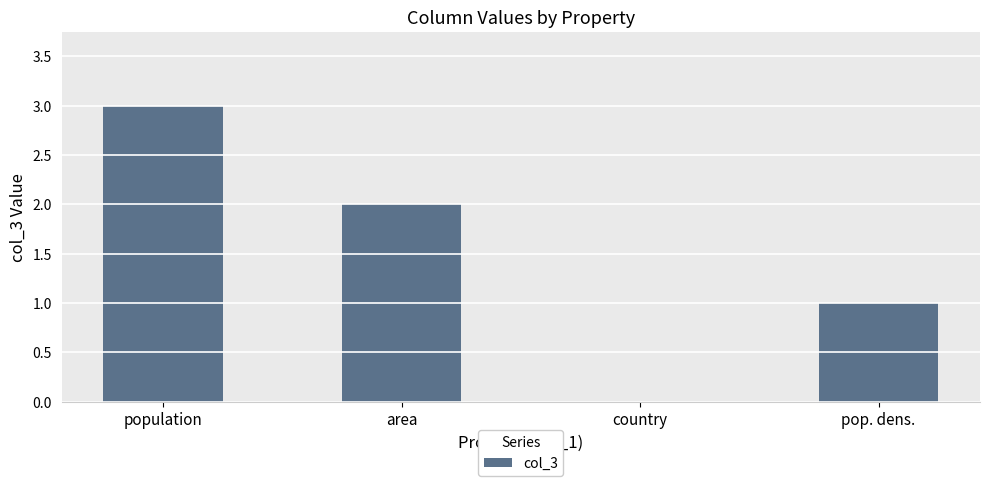

Count the values in the range 1 to 3.

3